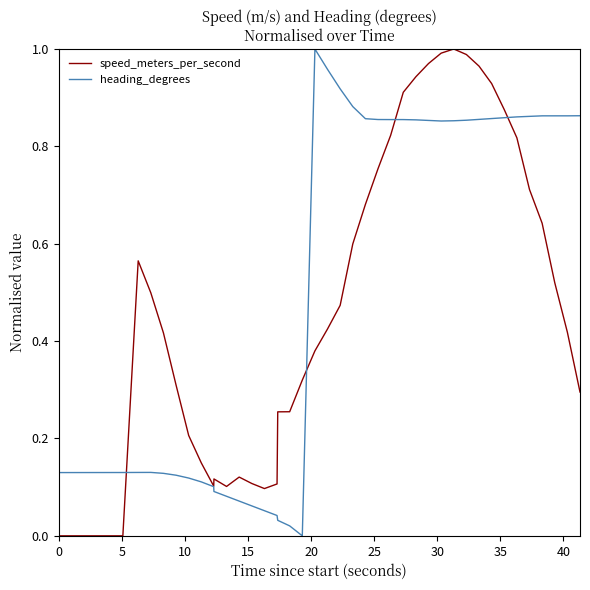

True or false: heading_degrees and speed_meters_per_second intersect in this chart.

True